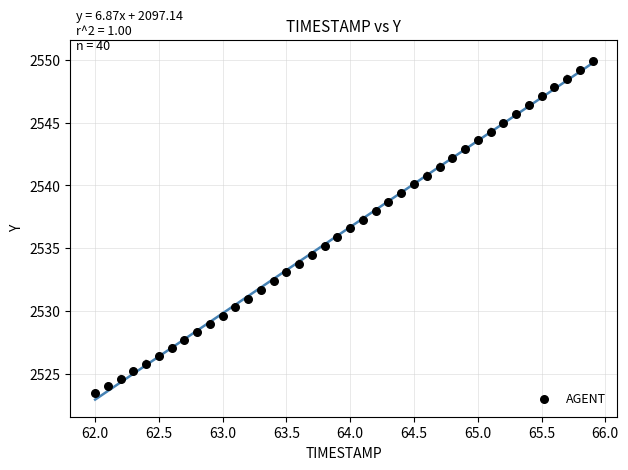

What is the range of Y values (max minus min)?

26.4